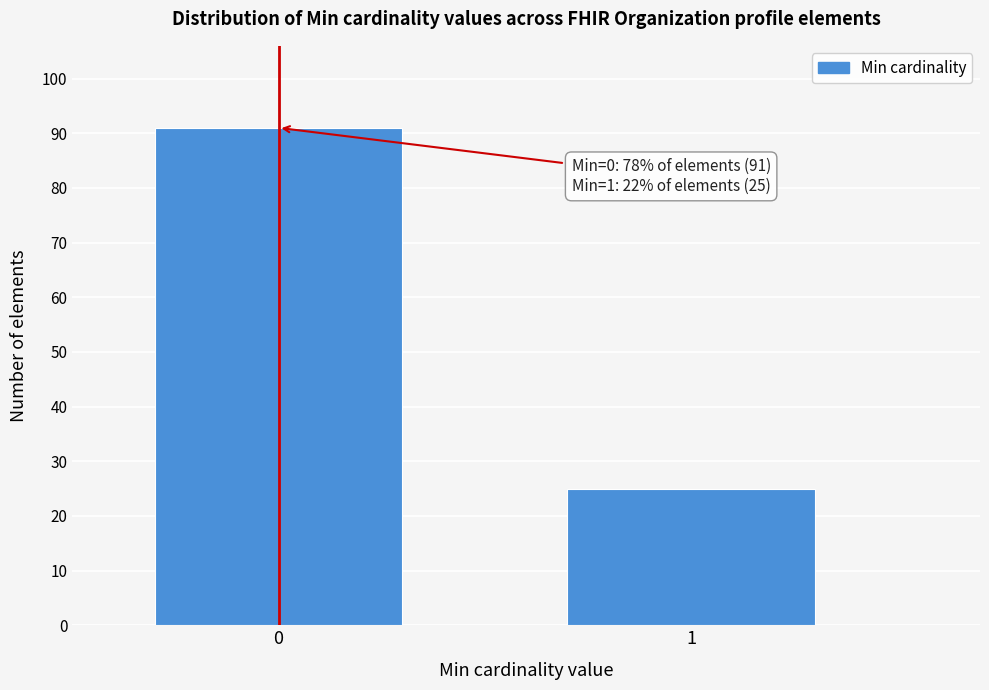

Reading left to right, transcribe all the data shown in this chart.

0=91	1=25